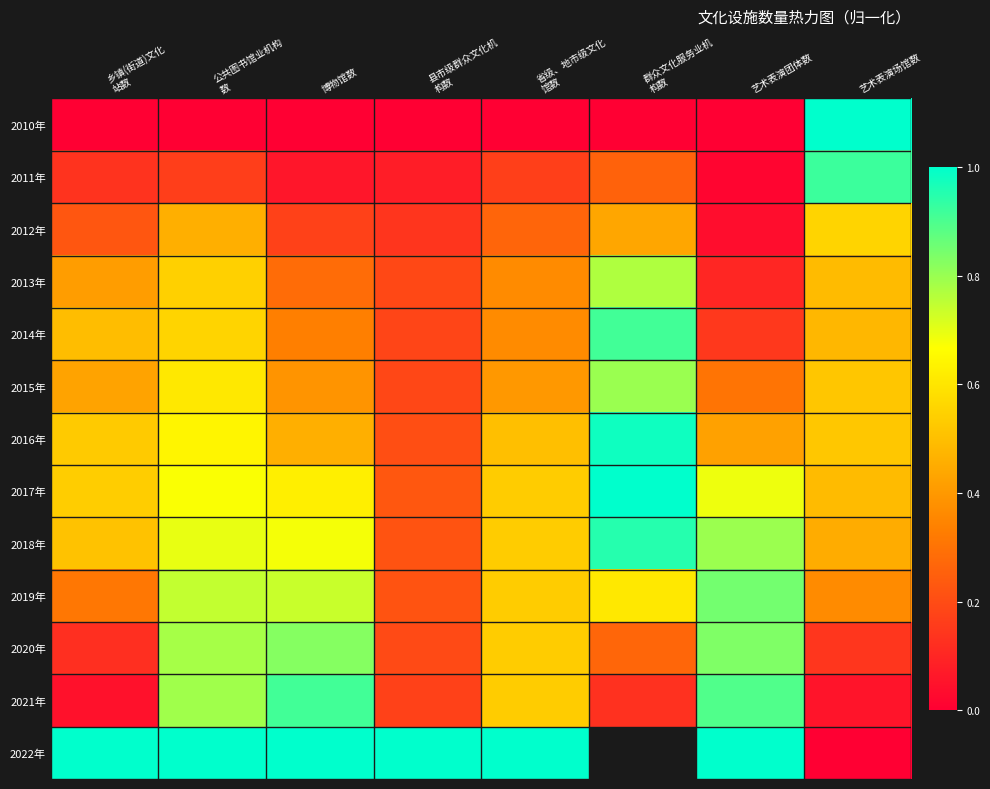

Count the number of data series in this chart.

13